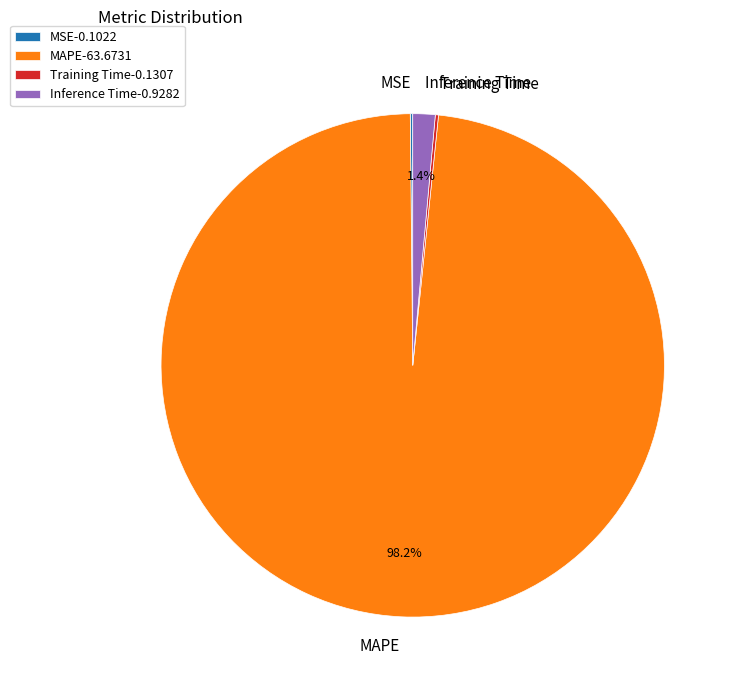

Combined, do Inference Time and MAPE account for over 50%?

Yes